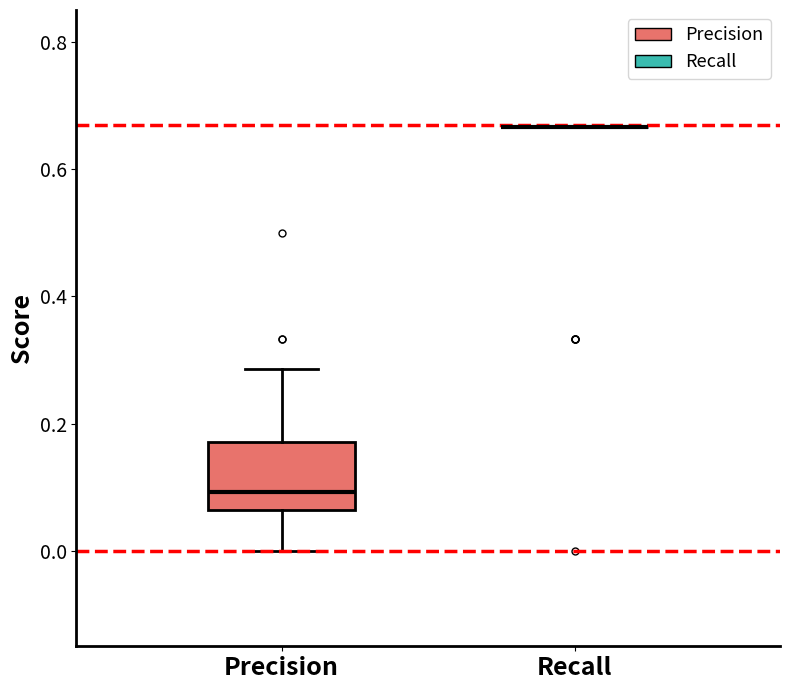

Reading left to right, read every box against the y-axis: the position of its median line, the range the box covers, and the ends of its whiskers. The values are not printed on the chart, so give them approximately, as read against the axis.

Precision: median 0.10, box 0.06 to 0.18, whiskers 0.00 to 0.28
Recall: box collapsed to a line at 0.66, whiskers 0.66 to 0.66